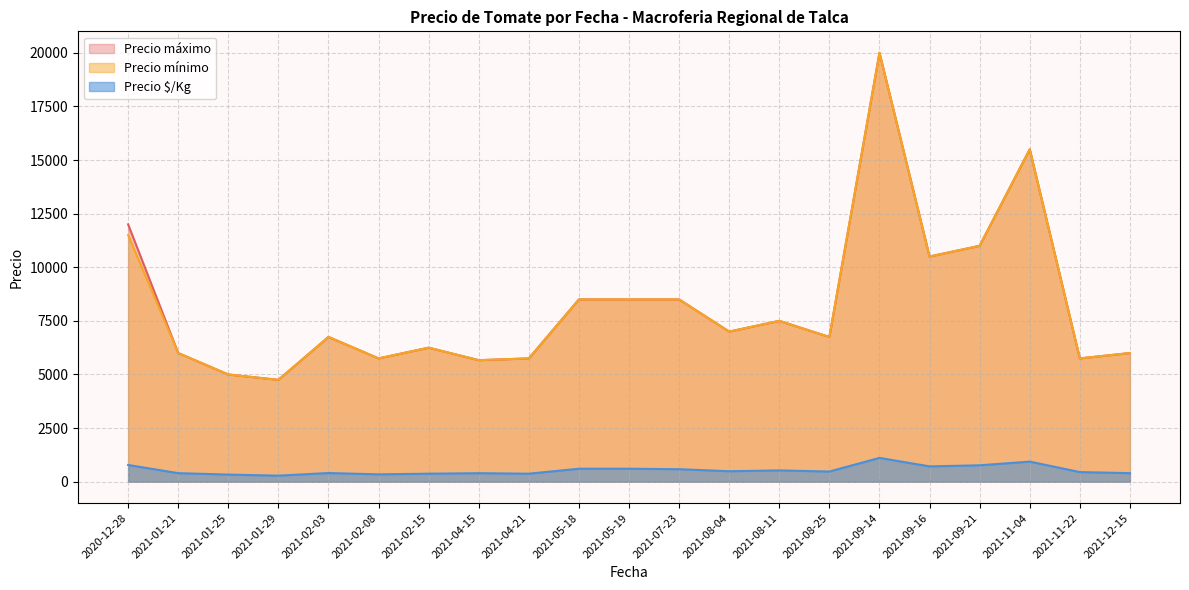

The value of Precio $/Kg at 2021-08-25 is 475. True or false?

True